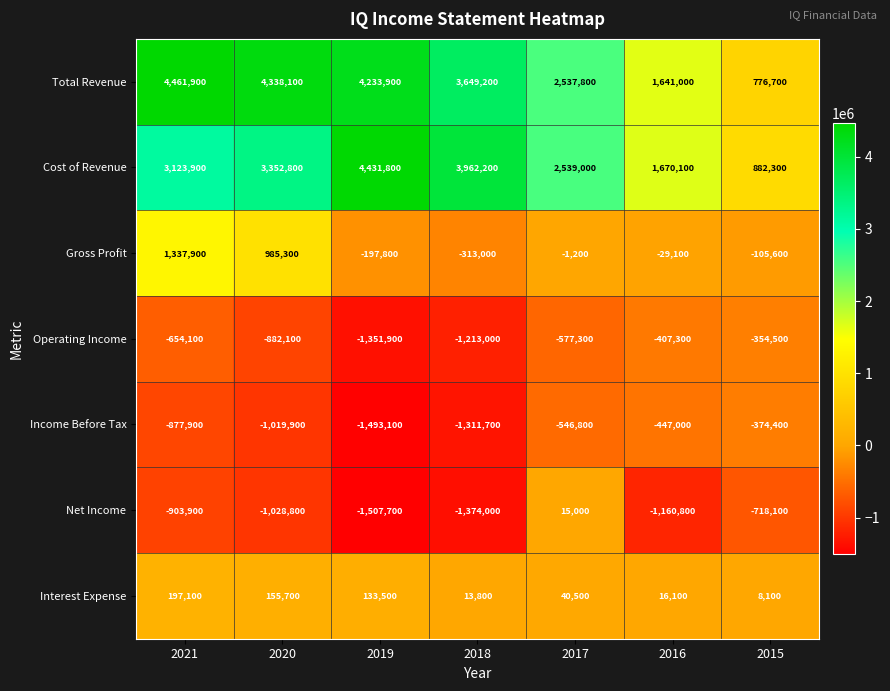

True or false: Gross Profit has a value of -43282 at 2015.

False